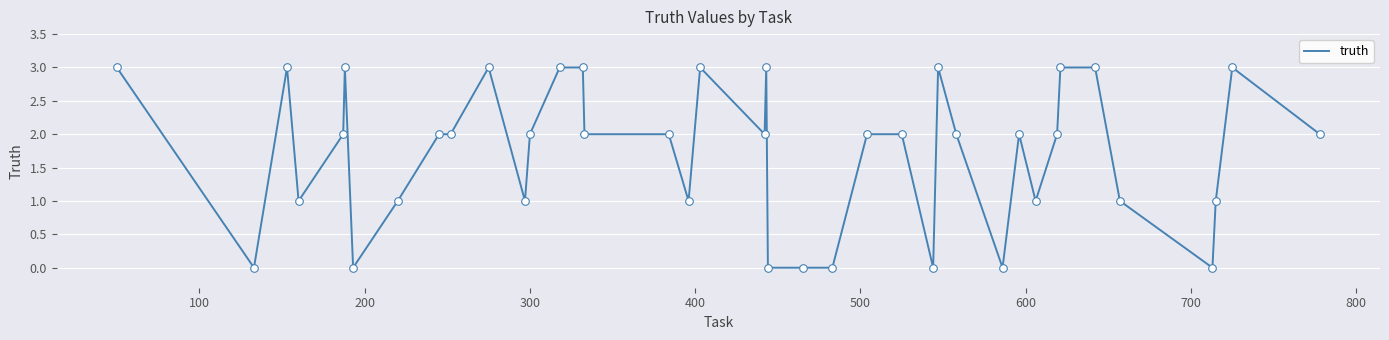

What is the greatest value displayed?

3